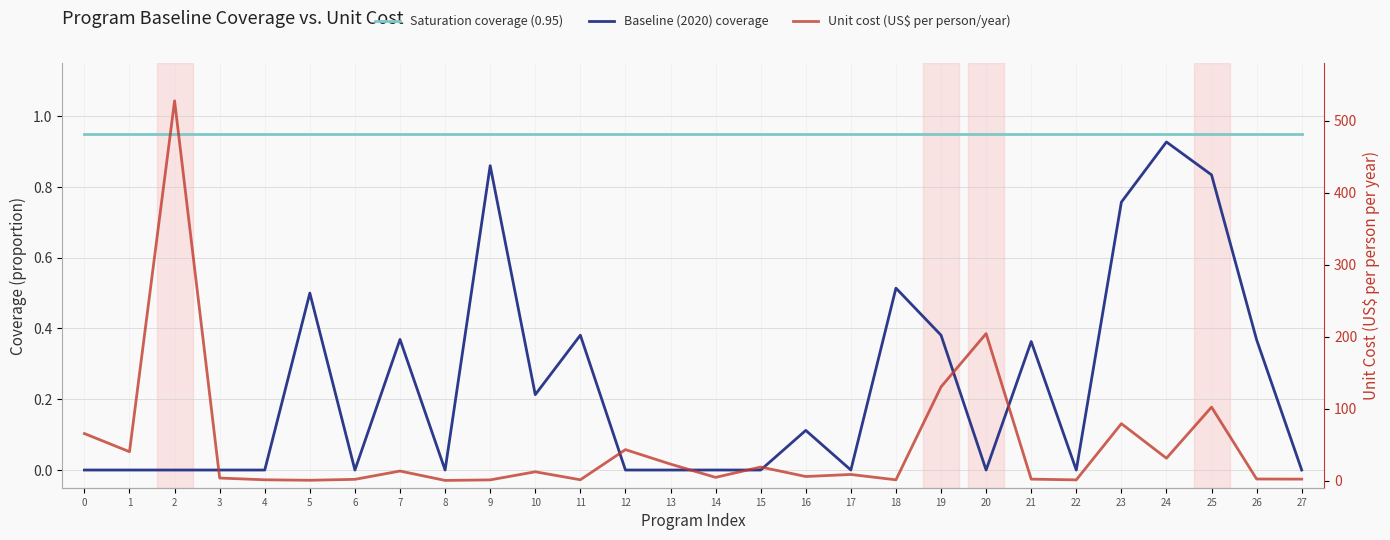

Is it true that Unit cost (US$ per person/year) equals 0.9 at 9?

True